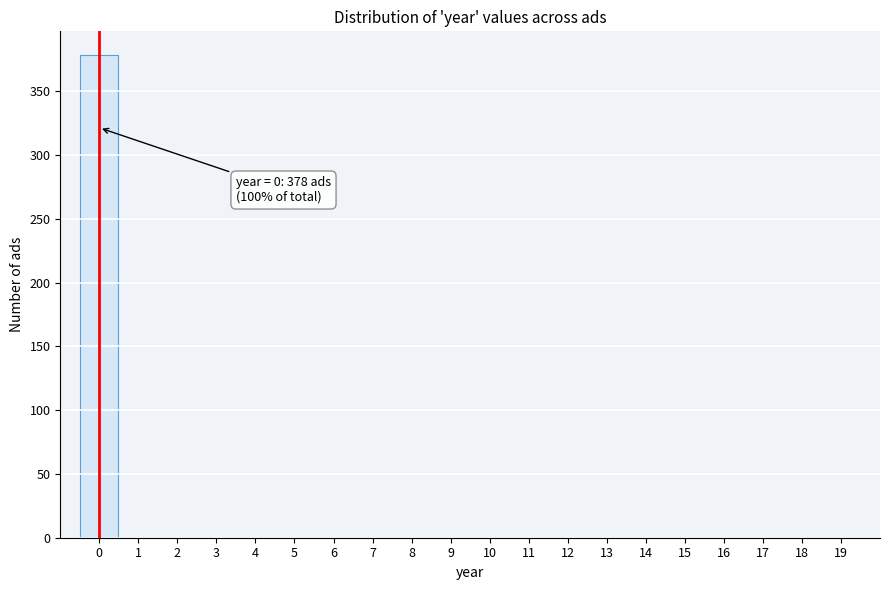

Over which range of the x-axis is the bar tallest?

-0.5 to 0.5